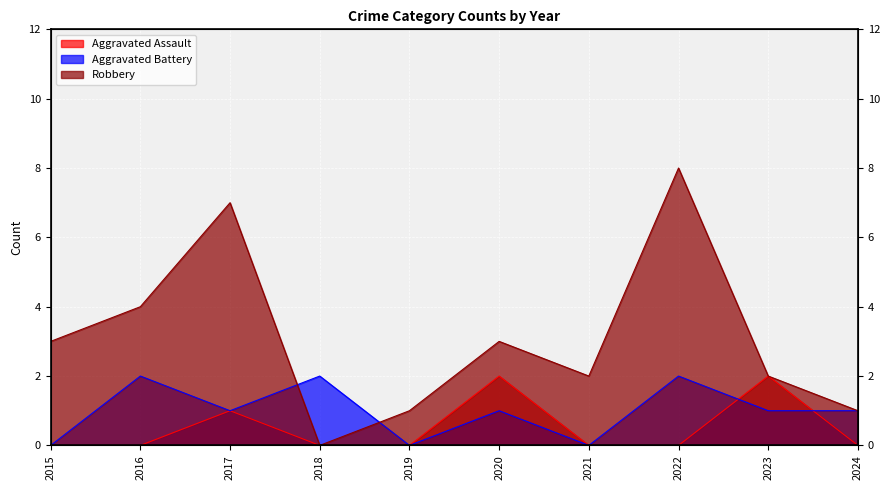

At 2015, list the series in order from largest to smallest.

Robbery, Aggravated Assault, Aggravated Battery